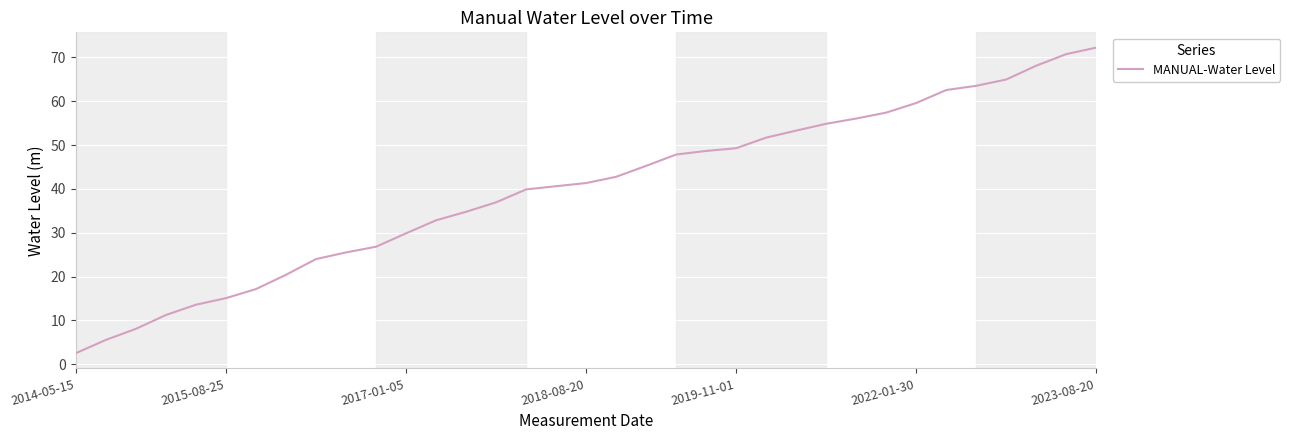

What is the greatest value displayed?

72.2